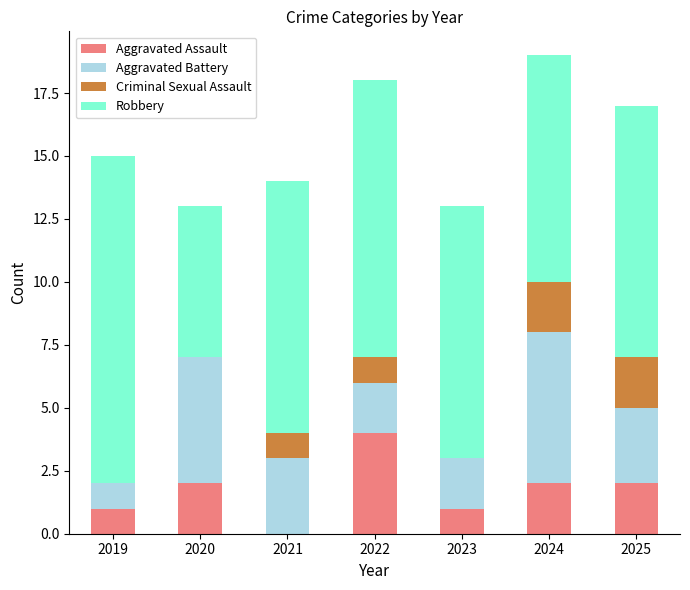

How many distinct data groups are displayed?

4